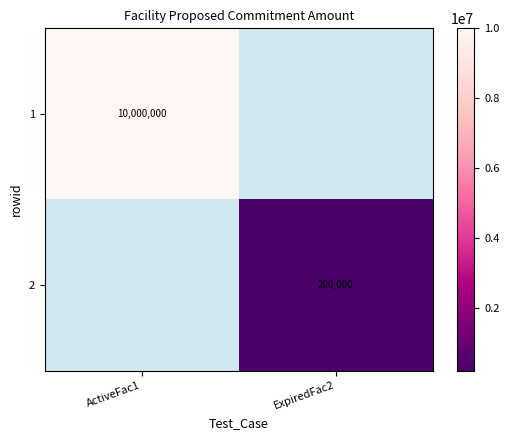

True or false: 2 has a value of 200000 at ExpiredFac2.

True